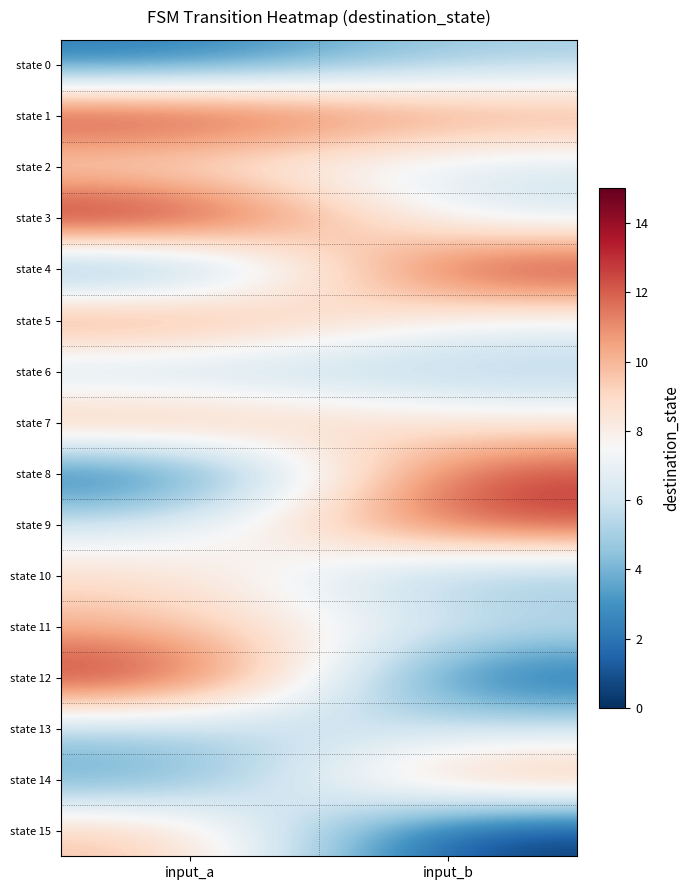

What is the total value across all series at input_a?

127